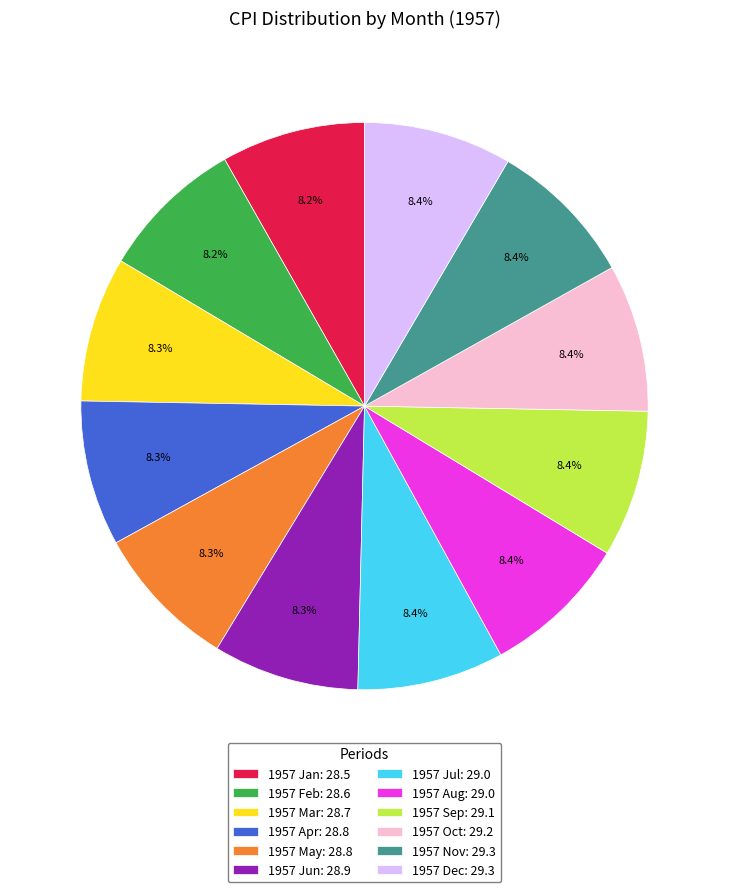

Combined, do 1957 Nov and 1957 Feb account for over 50%?

No